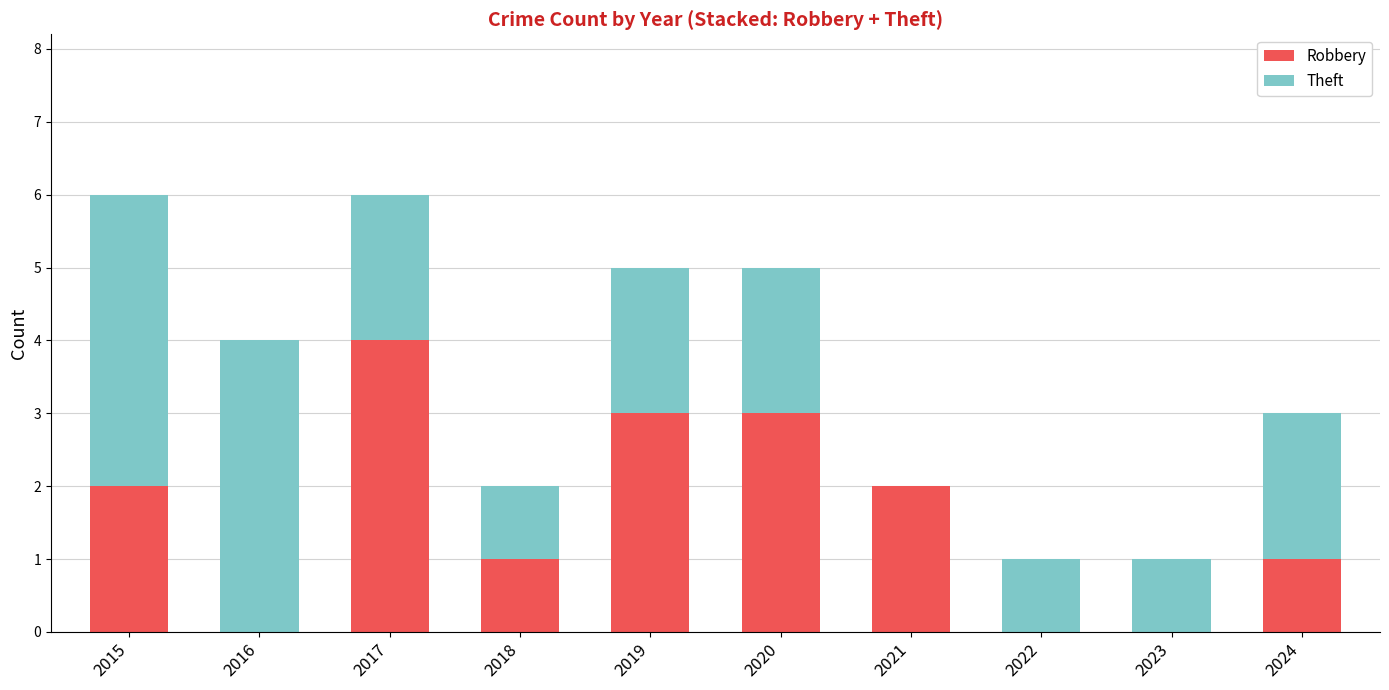

What is the total value across all series at 2018?

2